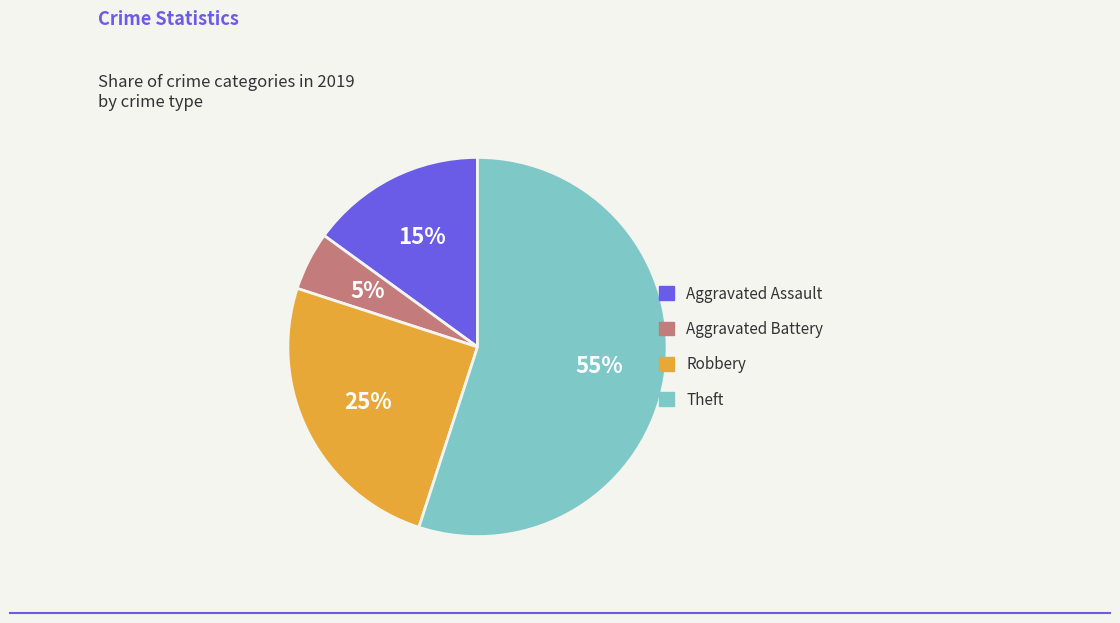

Between Aggravated Battery and Aggravated Assault, which is larger?

Aggravated Assault